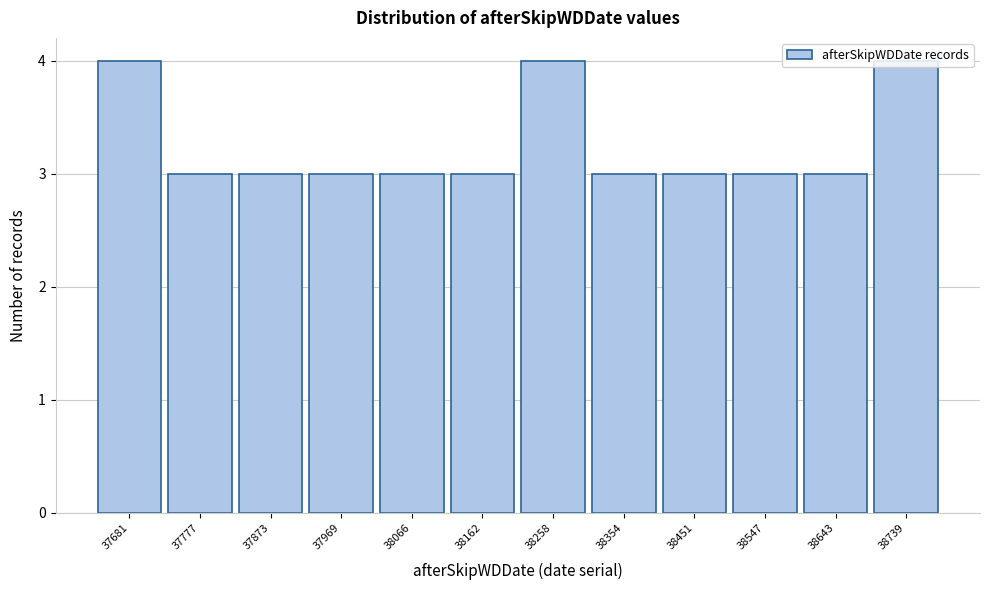

What is the sum of the values at 37777 and 38643?

6